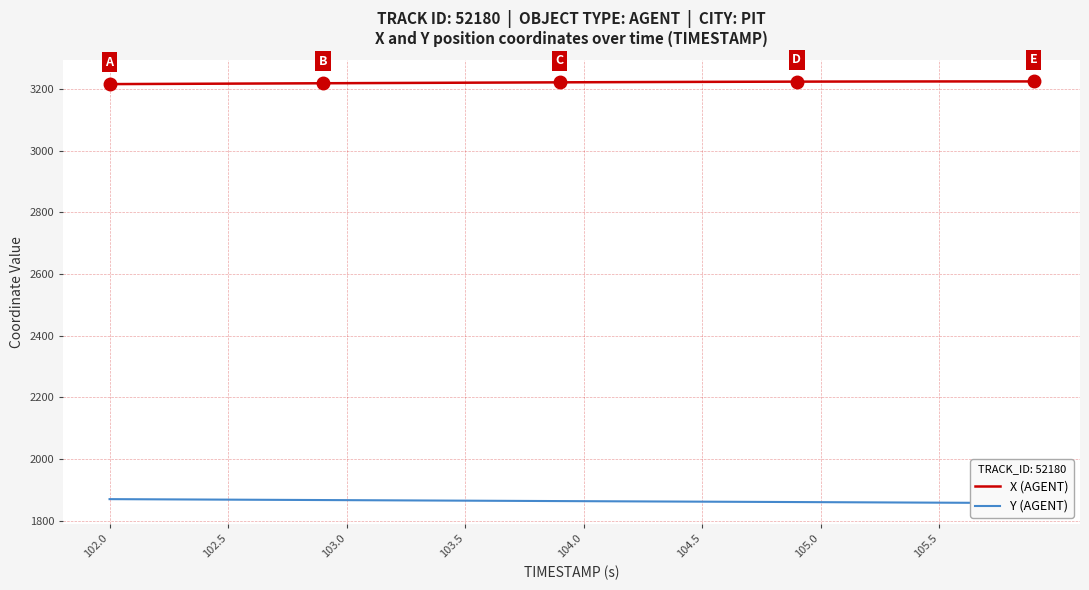

Is this an area chart (filled region under the line)?

No